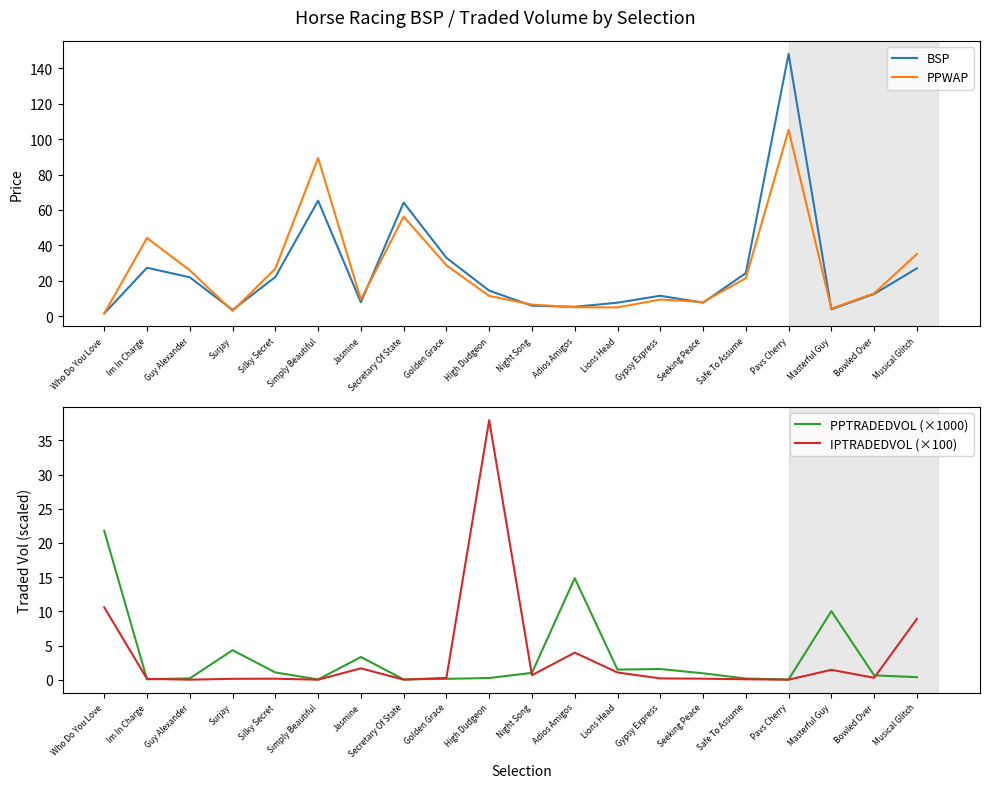

The BSP series shows 10.9 at Seeking Peace. True or false?

False